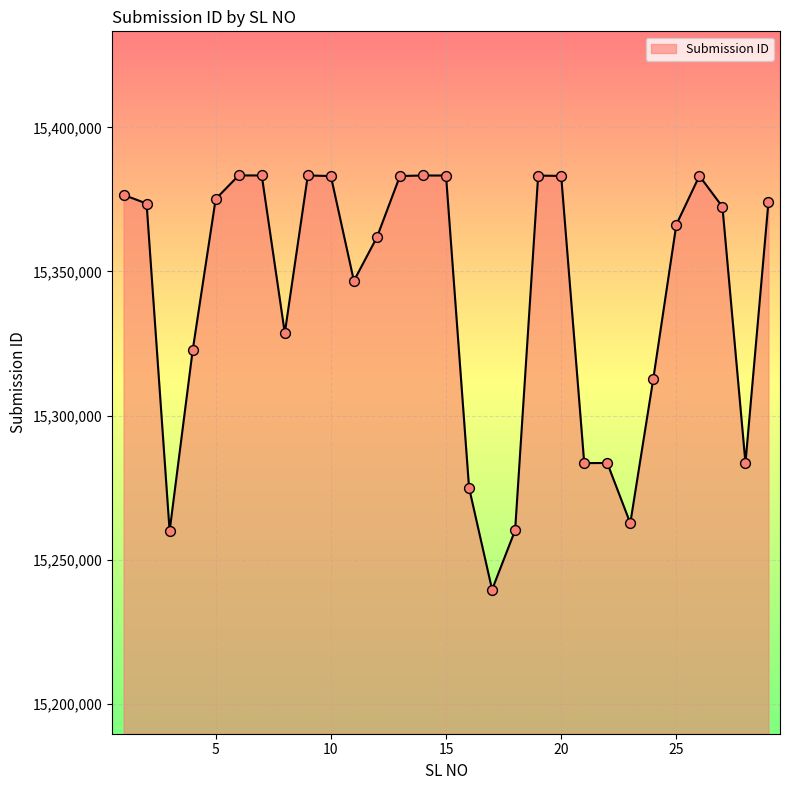

What is the smallest value displayed?

15239590